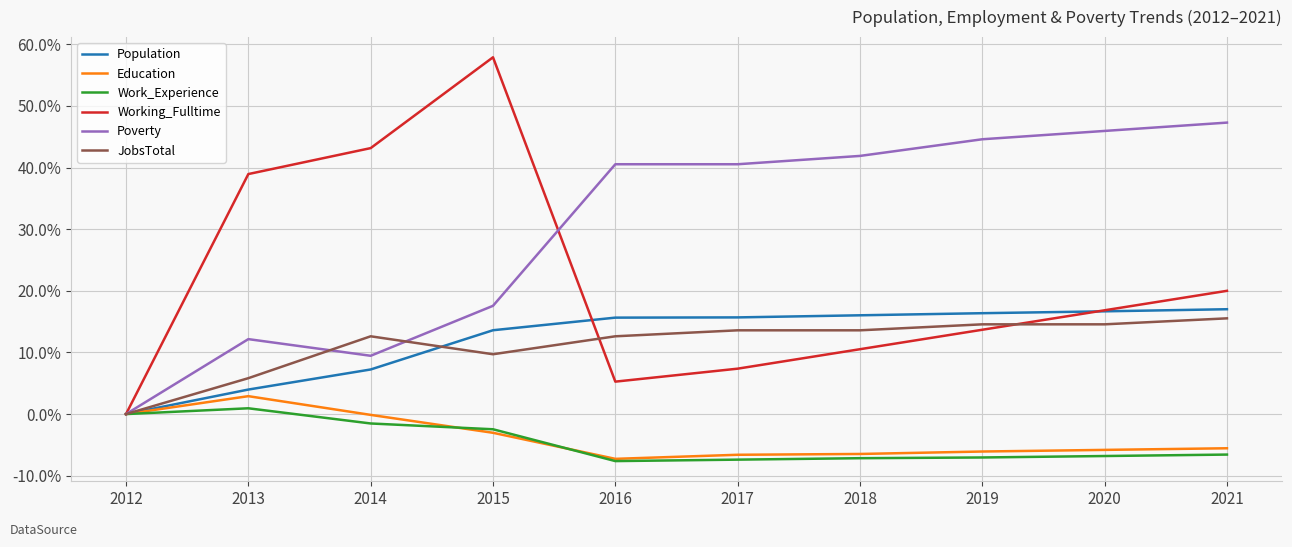

What is the sum of all Population values?

122.2